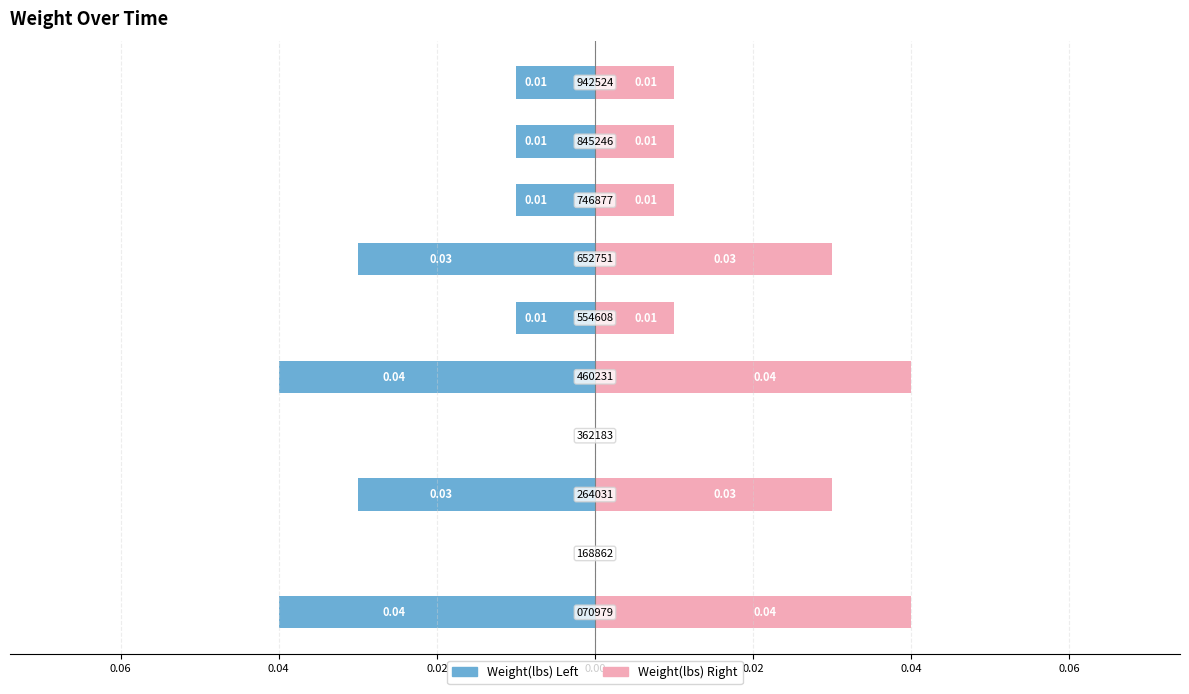

Does the chart contain stacked bars?

No